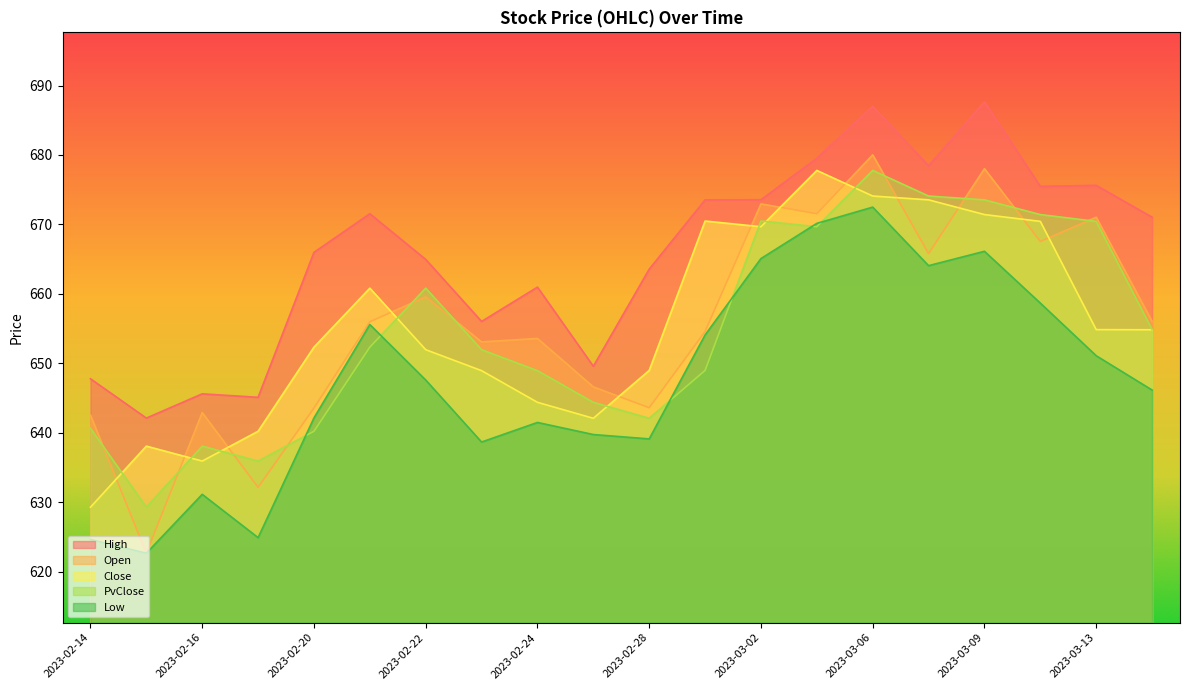

Which category has the lowest value across all series?

2023-02-15